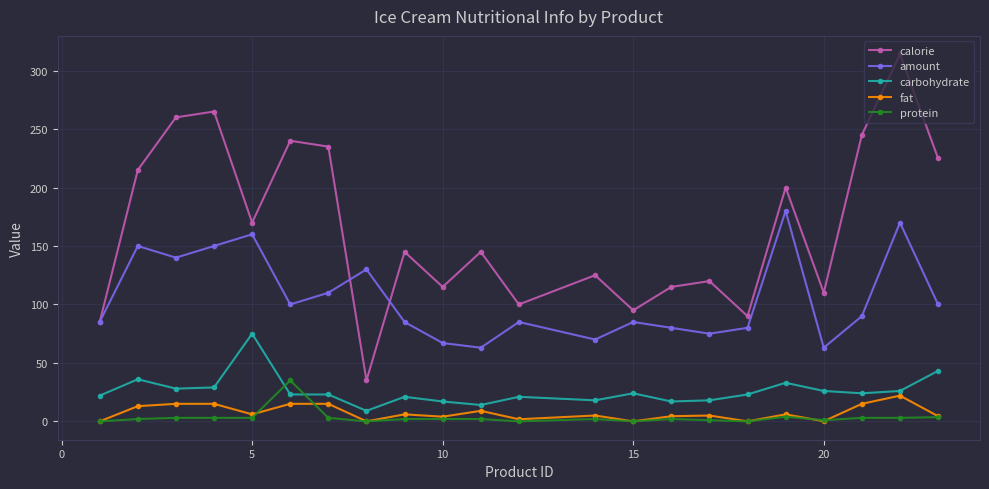

True or false: carbohydrate has more than 2 interior local peaks.

True